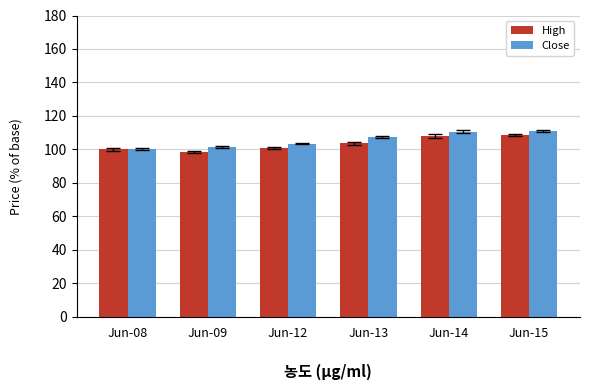

Rank the series by their average value, from highest to lowest.

Close, High